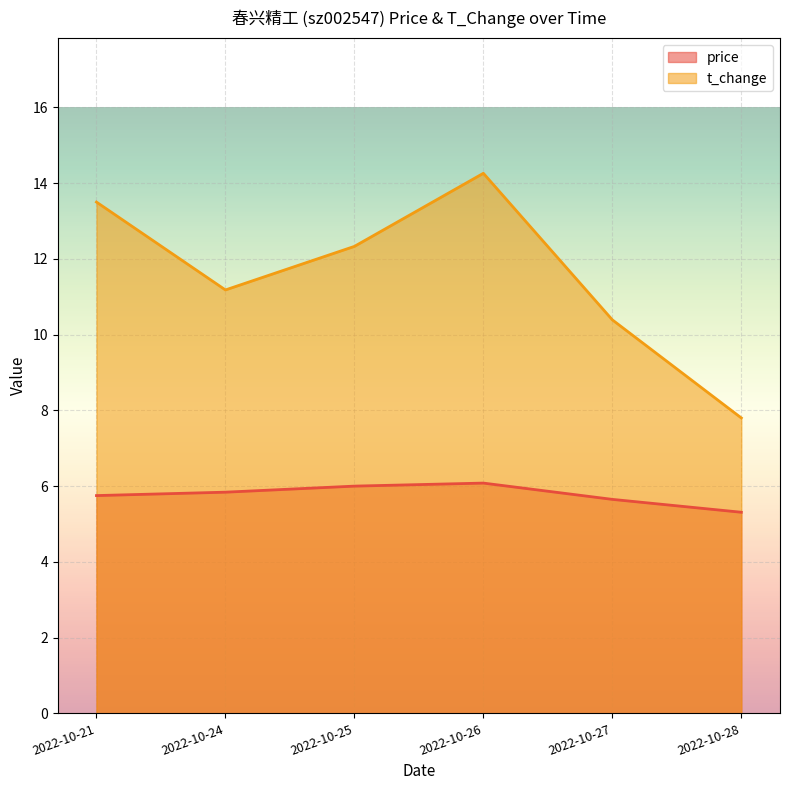

Reading left to right, list all the values displayed in this chart.

price: 2022-10-21=5.8	2022-10-24=5.8	2022-10-25=6.0	2022-10-26=6.1	2022-10-27=5.7	2022-10-28=5.3
t_change: 2022-10-21=13.5	2022-10-24=11.2	2022-10-25=12.3	2022-10-26=14.3	2022-10-27=10.4	2022-10-28=7.8